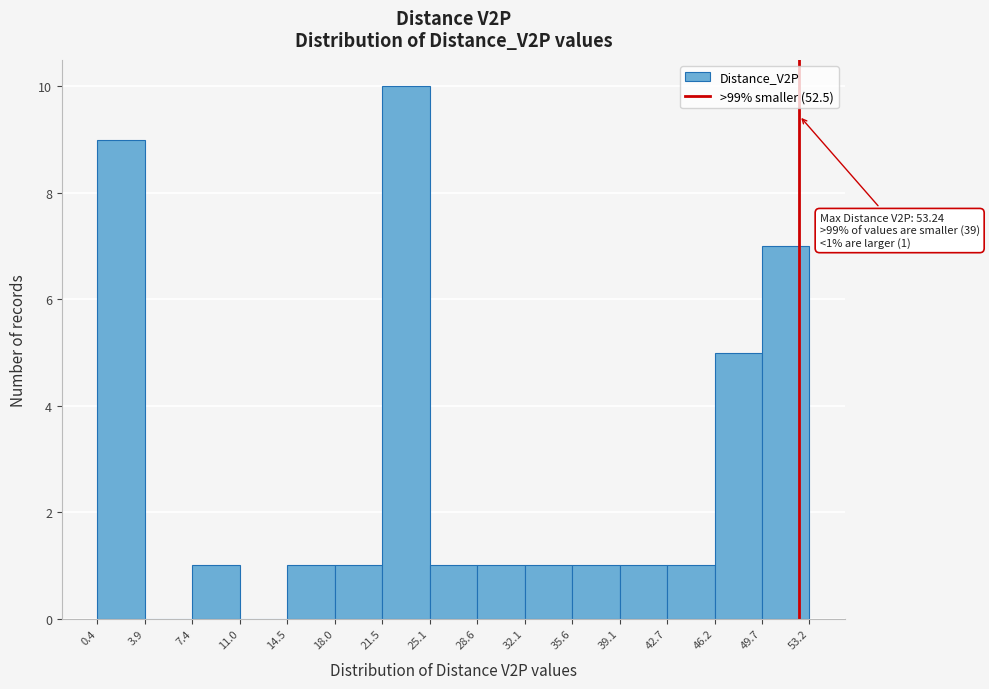

Which range on the x-axis has the tallest bar?

21.5 to 25.1